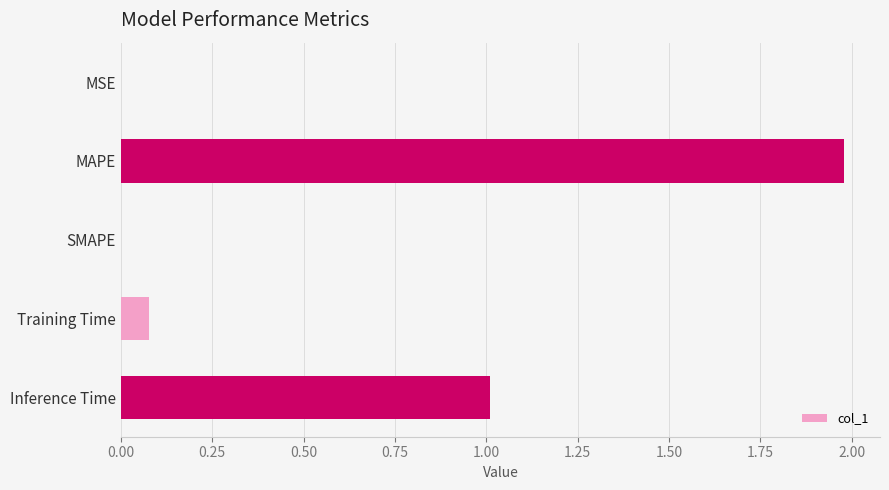

What is the sum of all values?

3.1